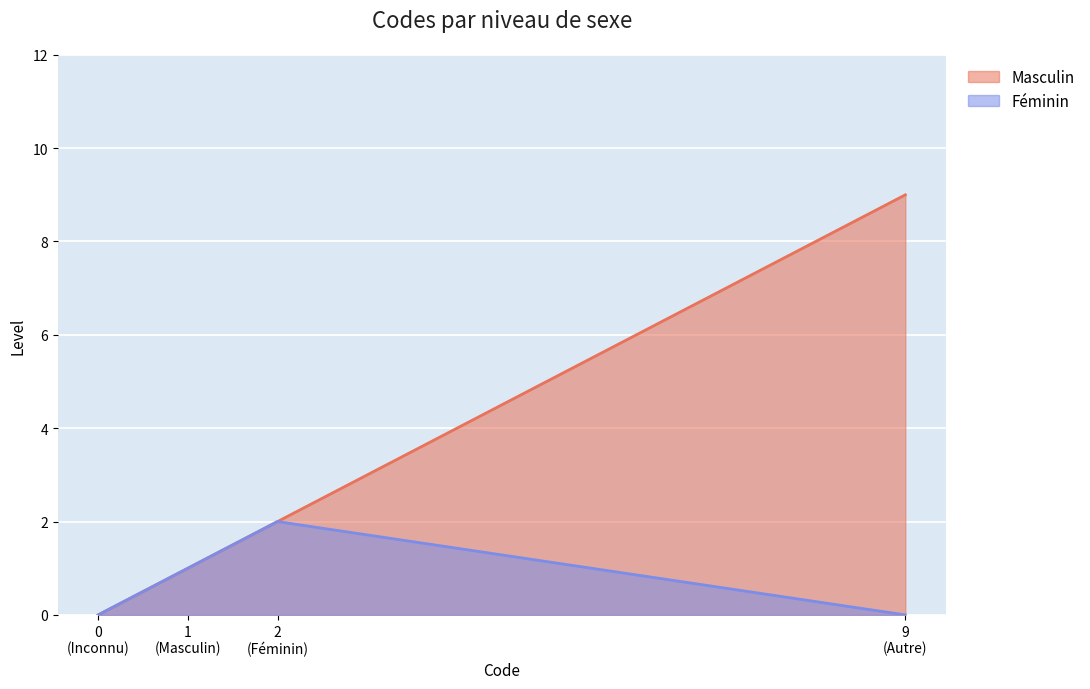

What is the average value of the Masculin series?

3